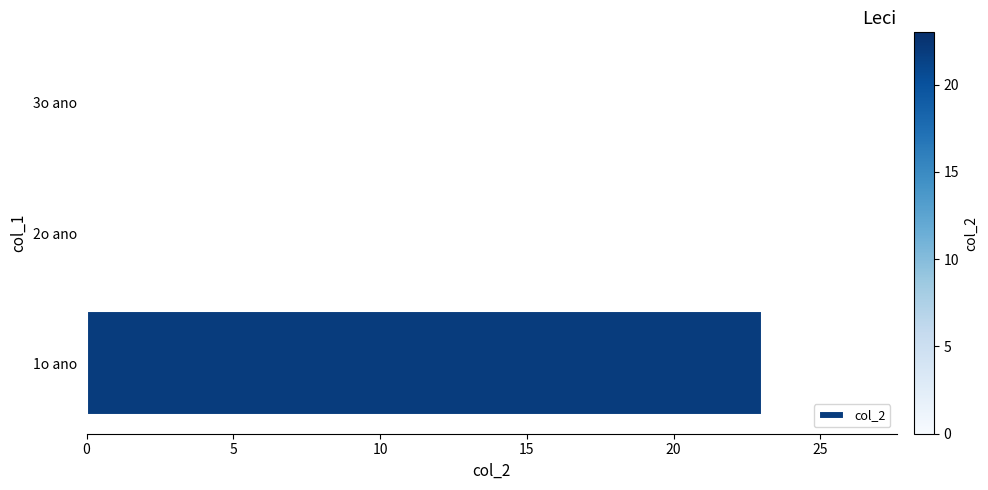

What is the sum of all values?

23